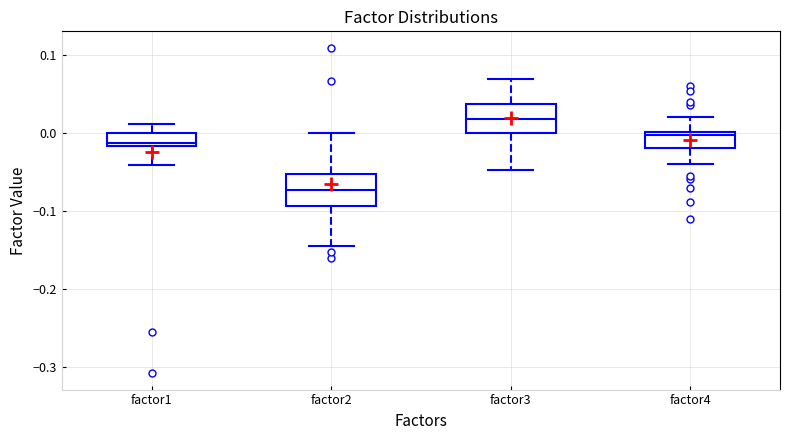

Reading left to right, transcribe this box plot: for each box, give where its median line is, the range the box spans, and where its two whiskers end, as read against the y-axis. The values are not printed on the chart, so give them approximately, as read against the axis.

factor1: median -0.01, box -0.02 to 0.00, whiskers -0.04 to 0.01
factor2: median -0.07, box -0.09 to -0.05, whiskers -0.15 to 0.00
factor3: median 0.02, box 0.00 to 0.04, whiskers -0.05 to 0.07
factor4: median 0.00 (just below the box's upper edge), box -0.02 to 0.00, whiskers -0.04 to 0.02